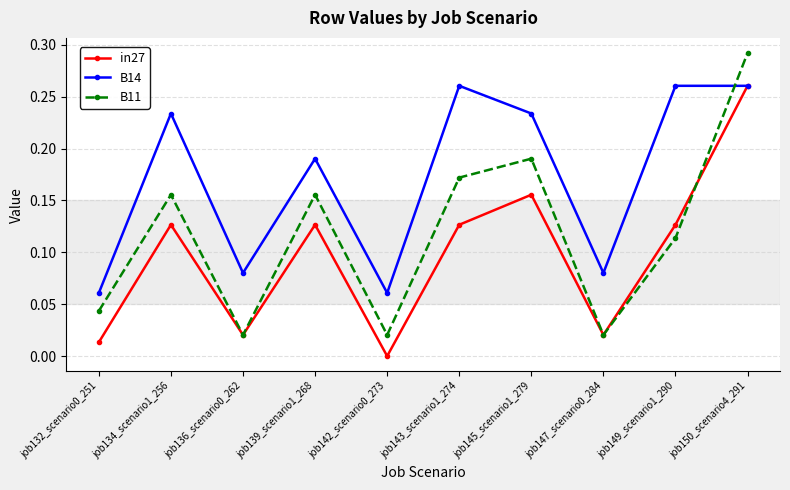

What position from the left is job139_scenario1_268?

4